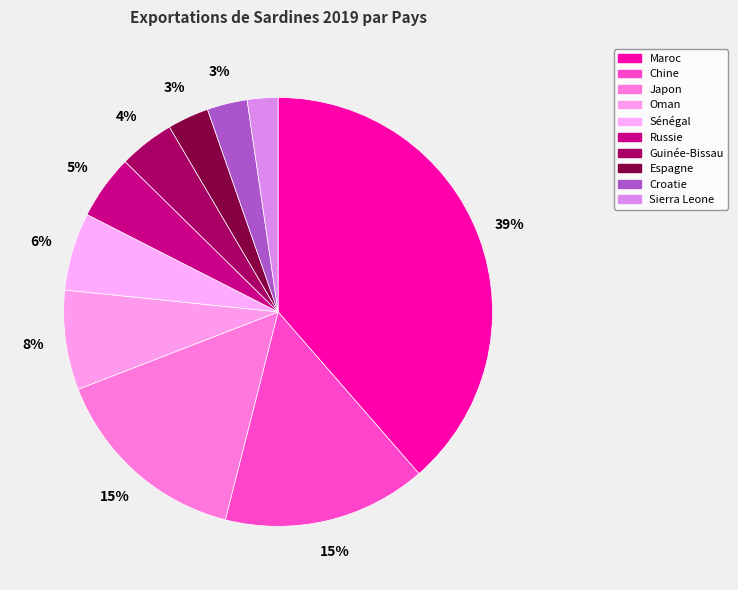

Approximately how many times larger is the value at Maroc compared to Sierra Leone?

16.7